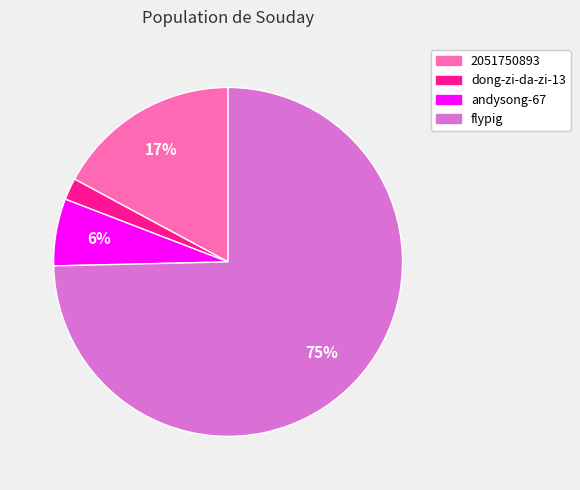

What percentage is the andysong-67 slice, to the nearest percent?

6%